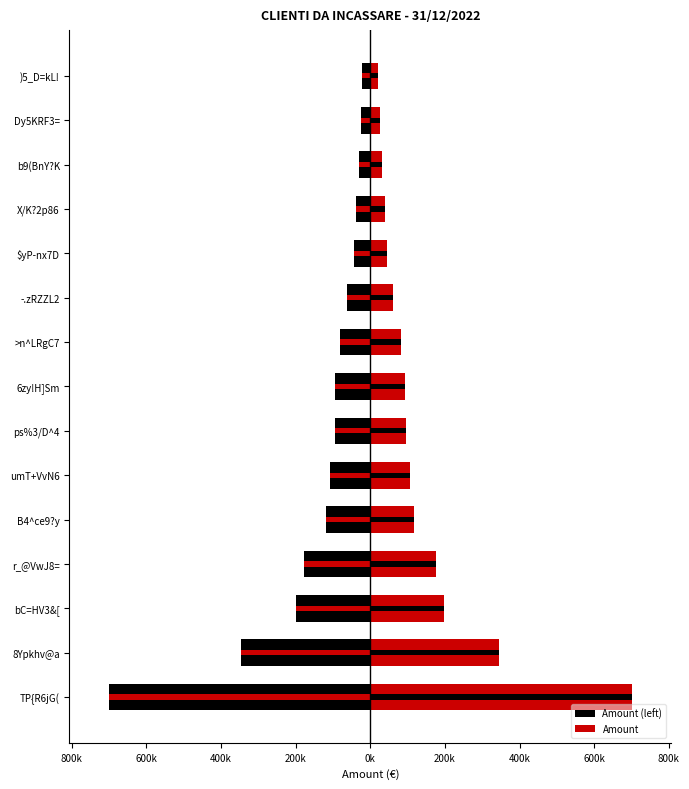

Is it true that Amount equals 131606.6 at 6zy!H]Sm?

False